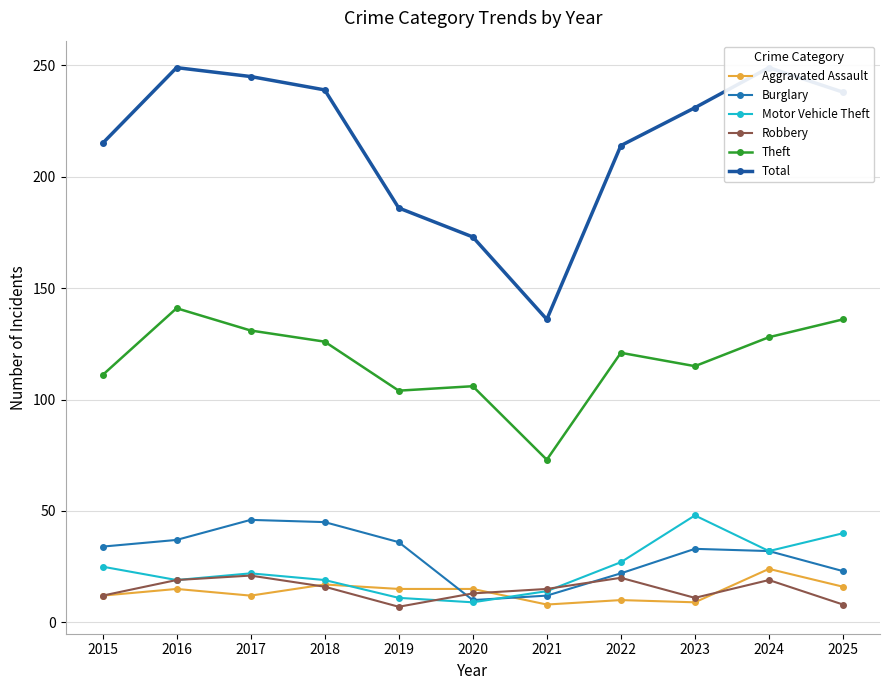

At which label is Motor Vehicle Theft closest to 28?

2022